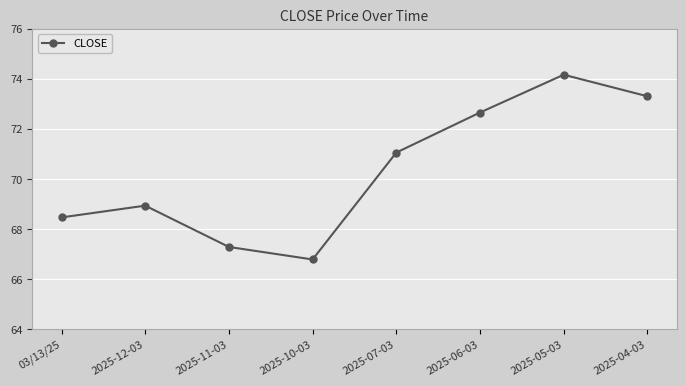

The chart shows a value of 74.2 at 2025-05-03. True or false?

True